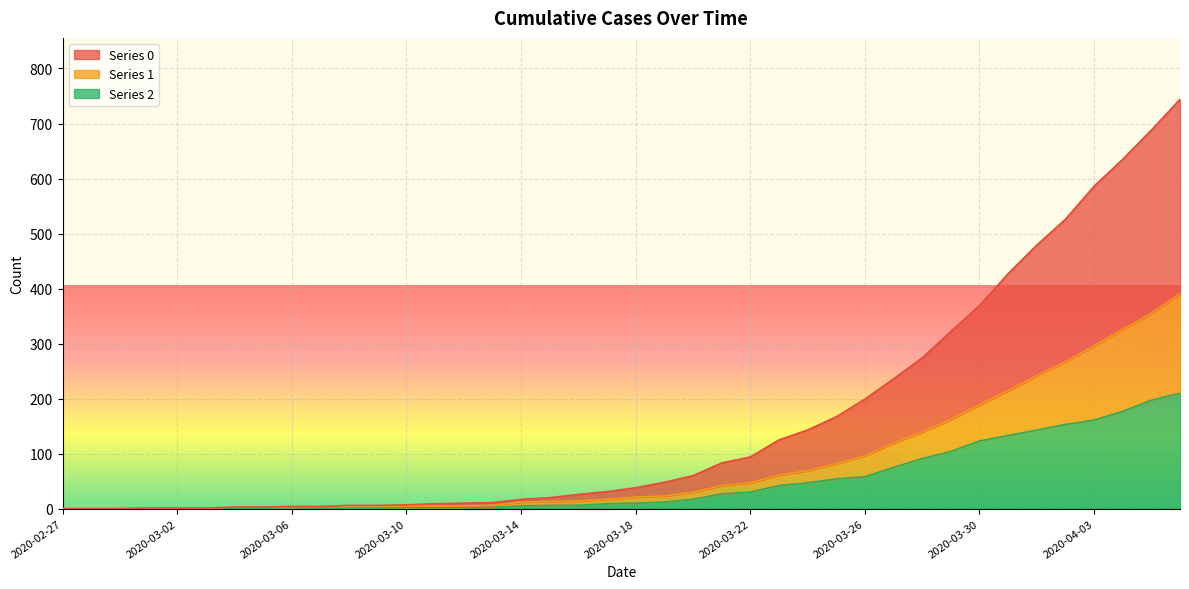

What position from the right is 2020-03-08?

30